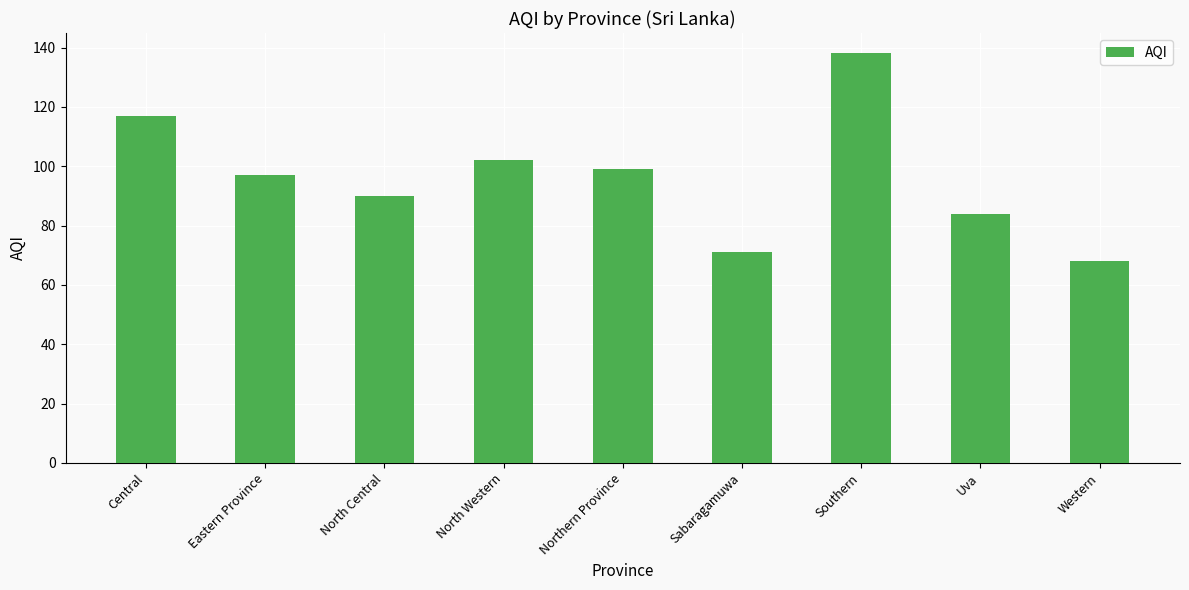

What is the approximate value at Sabaragamuwa, to the nearest 5?

70